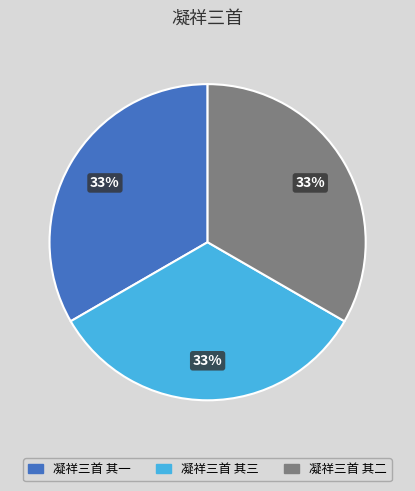

True or false: 凝祥三首 其一 accounts for 33% of the total.

True